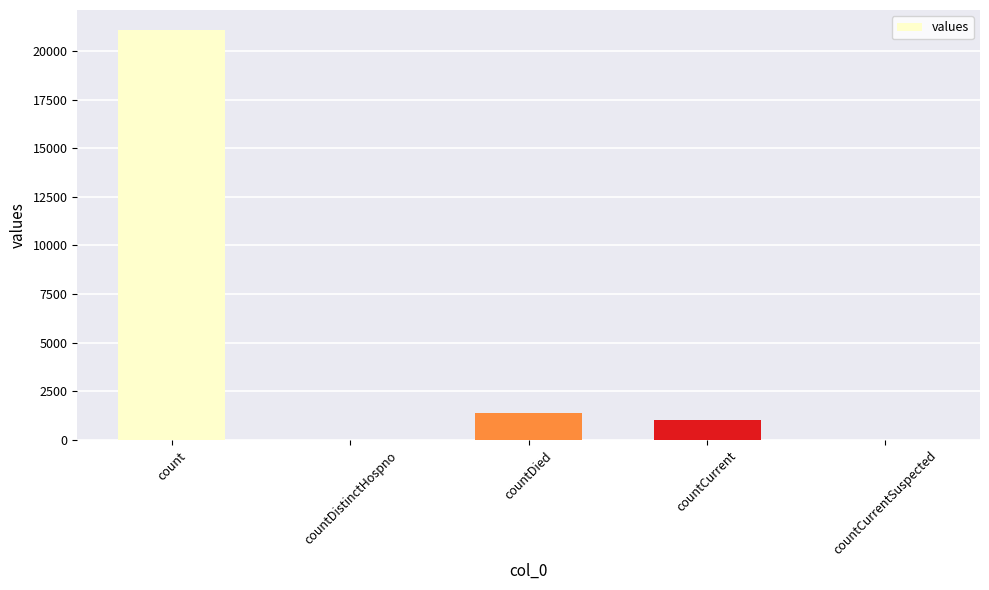

Count the number of categories in the chart.

5